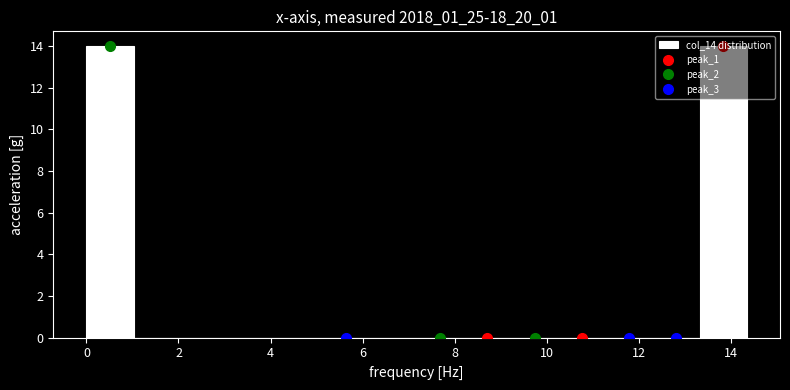

Reading left to right, list every bar in this chart as the range it spans on the x-axis followed by its height. Neither the bar edges nor the heights are printed on the chart, so give them approximately, as read against the axes.

0.0 to 1.0: 14
1.0 to 2.0: 0
2.0 to 3.0: 0
3.0 to 4.2: 0
4.2 to 5.2: 0
5.2 to 6.2: 0
6.2 to 7.2: 0
7.2 to 8.2: 0
8.2 to 9.2: 0
9.2 to 10.2: 0
10.2 to 11.2: 0
11.2 to 12.4: 0
12.4 to 13.4: 0
13.4 to 14.4: 14